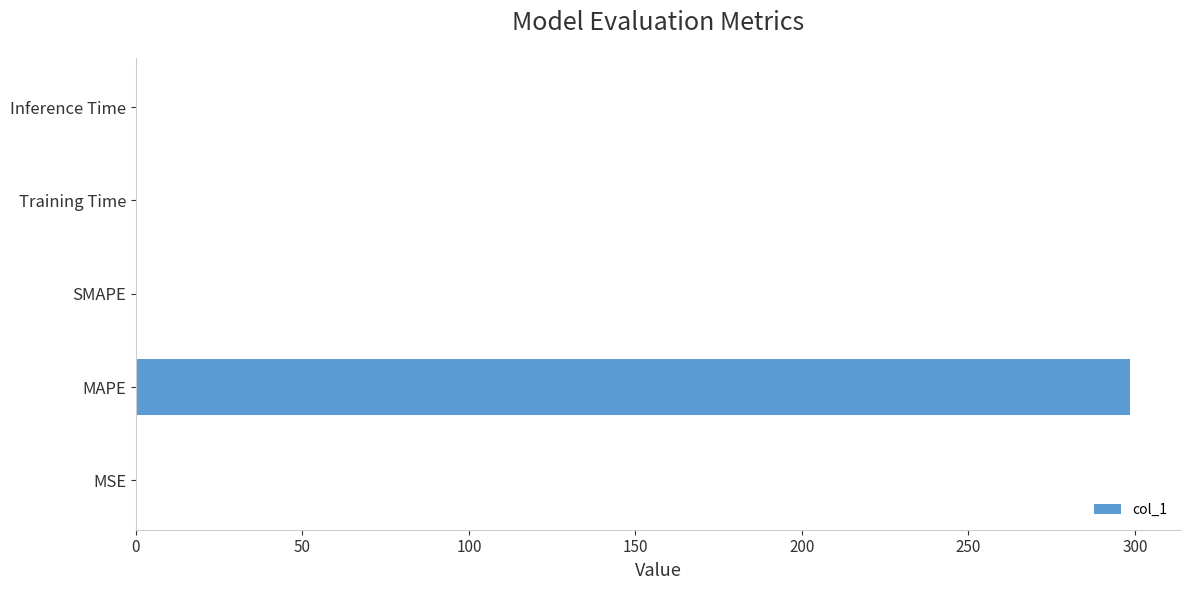

What is the sum of the values at SMAPE and MAPE?

298.6